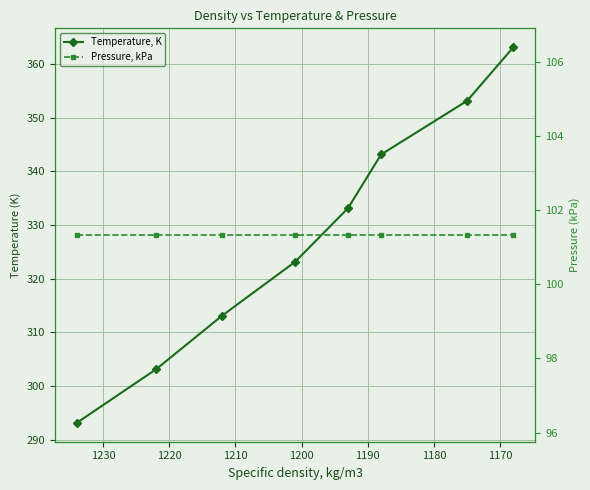

What is the value of the Pressure, kPa point at the 8th from the left?

101.3